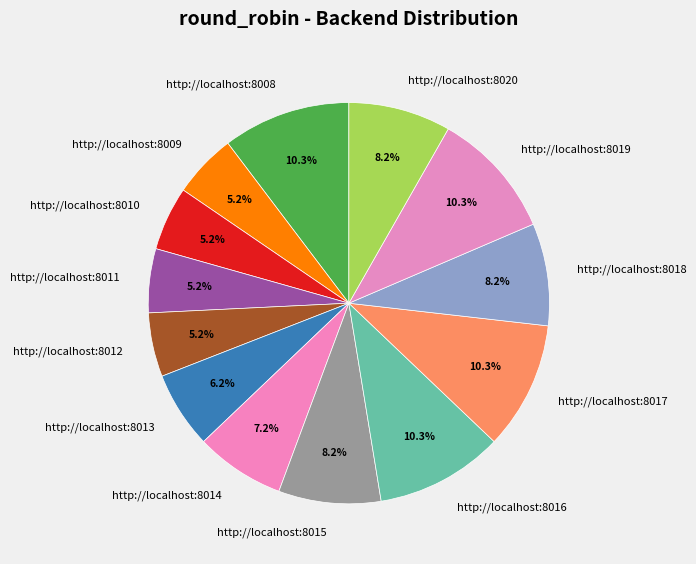

Is http://localhost:8009 the majority of the pie?

No